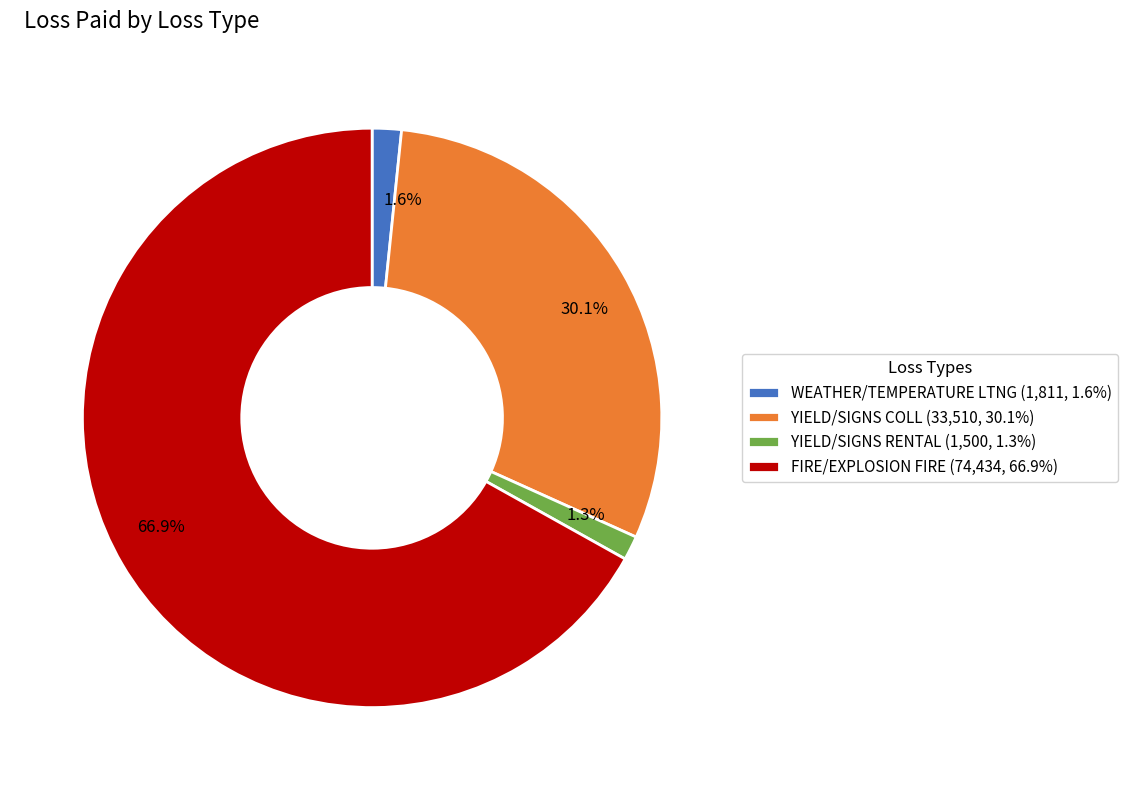

Is the sum of 66.9% and 30.1% greater than half?

Yes